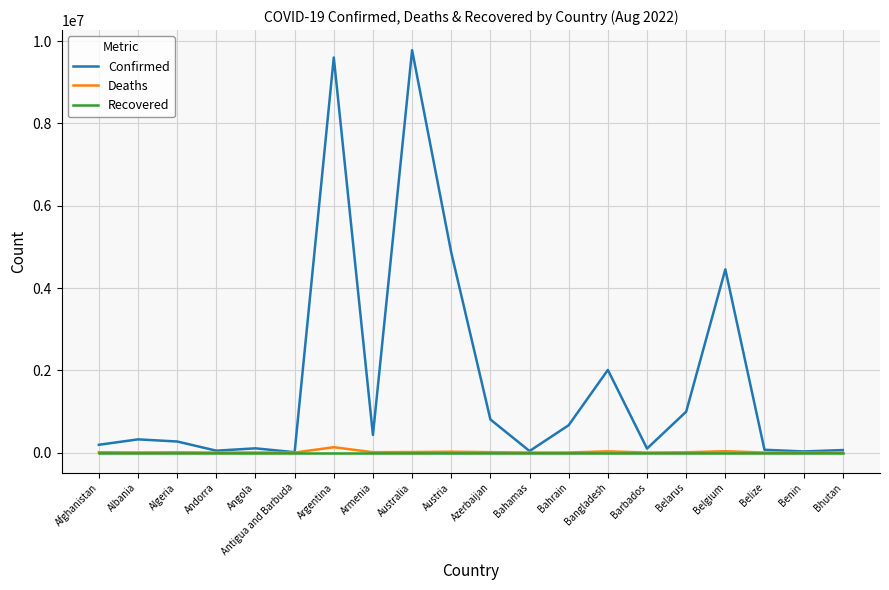

Is the value of Confirmed at Algeria greater than the value of Recovered at Argentina?

Yes